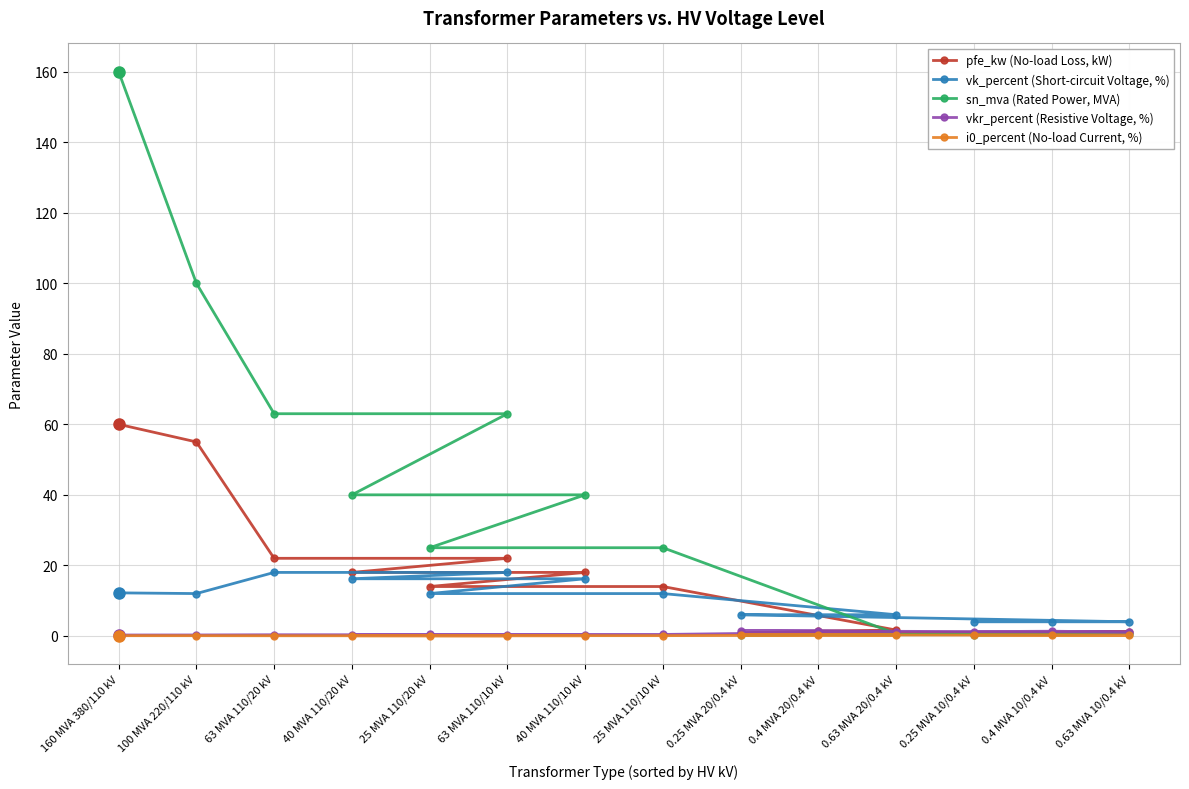

At which label does vkr_percent (Resistive Voltage, %) reach its minimum?

160 MVA 380/110 kV